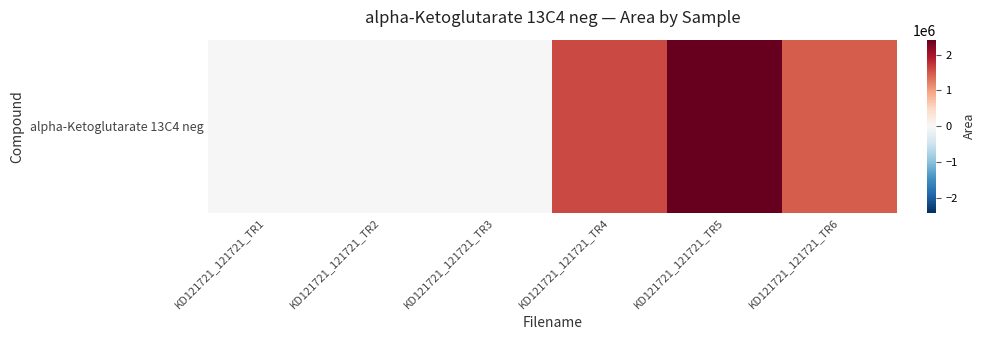

What is the maximum value shown in the chart?

2414096